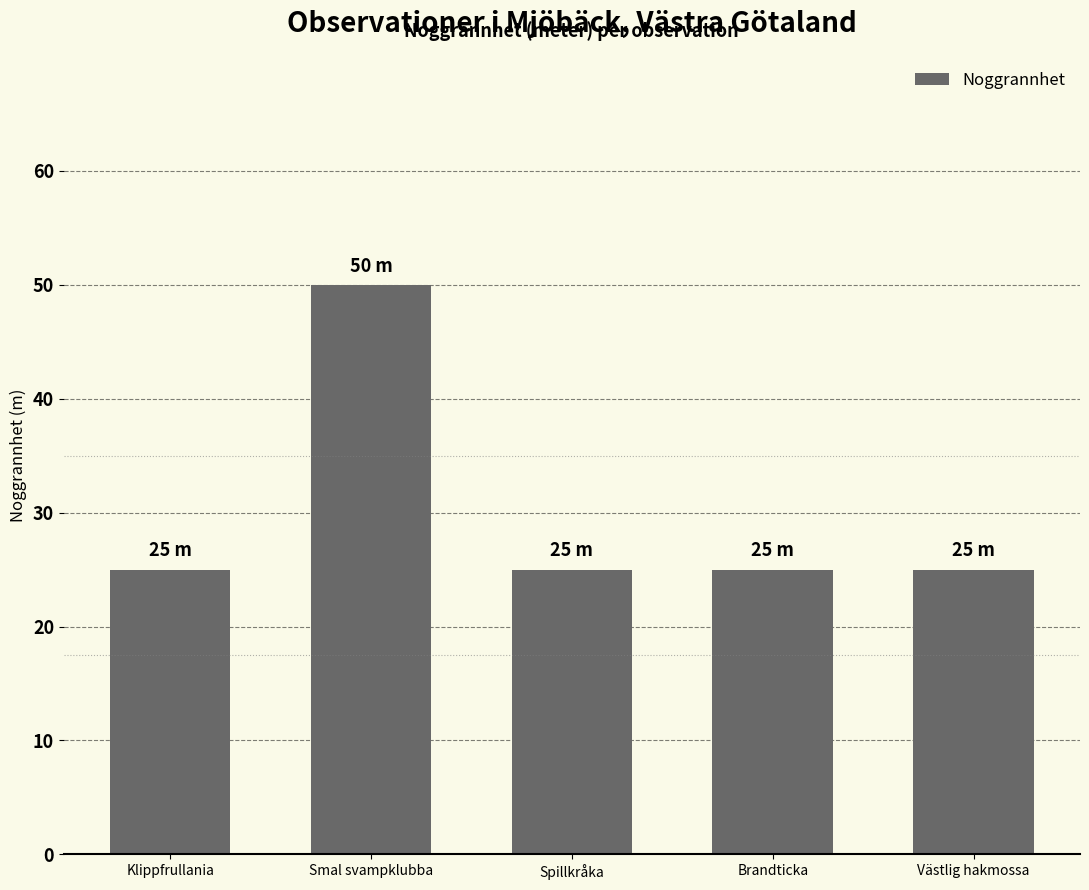

What is the approximate value at Smal svampklubba?

50